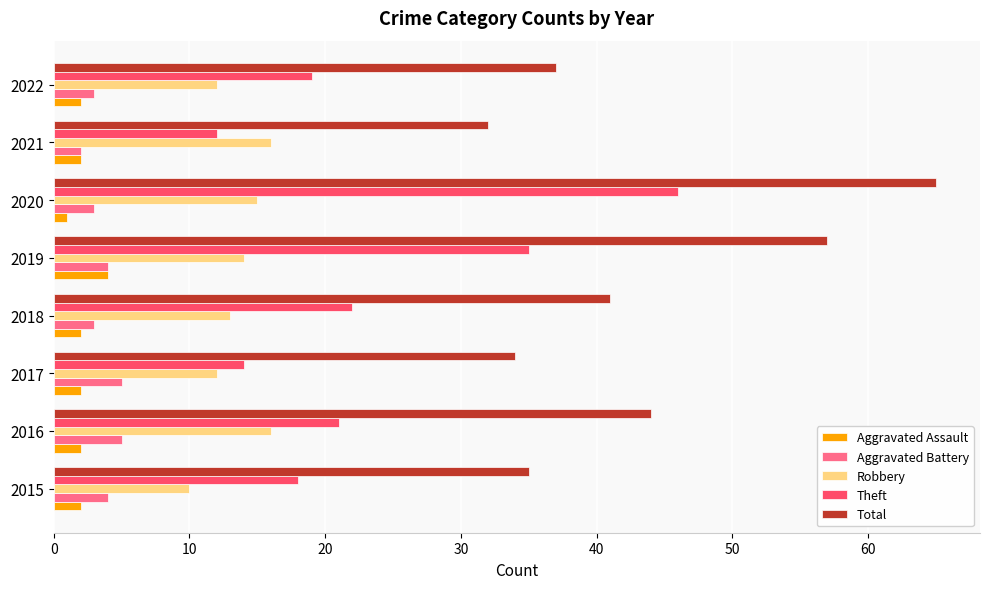

Read the Robbery value at 2015.

10